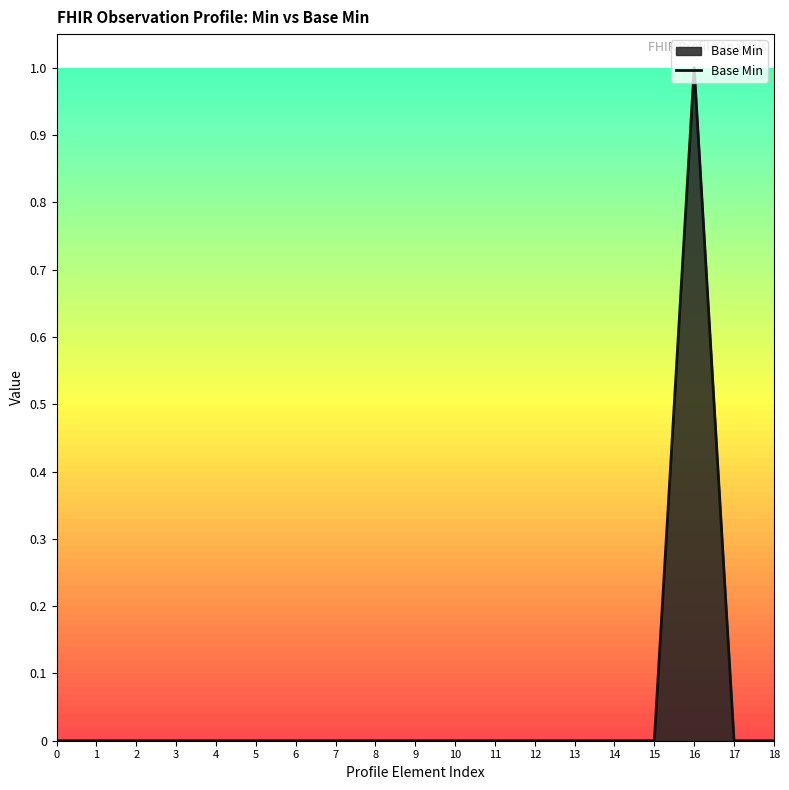

Does the chart have visible grid lines?

No